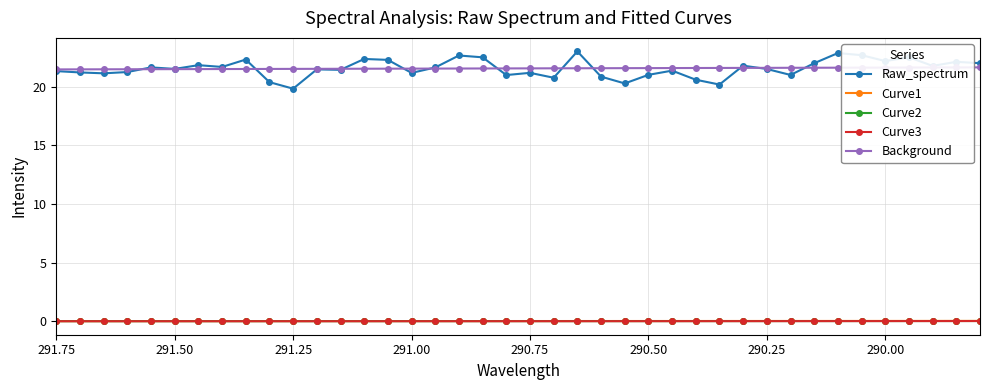

At which label is Curve3 closest to 0?

291.75